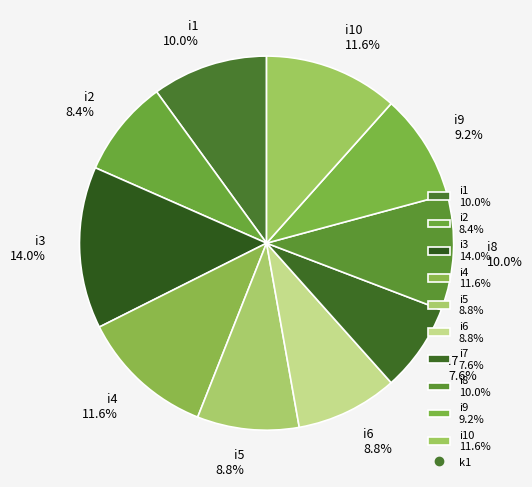

Which slice is the smallest?

i7 7.6%